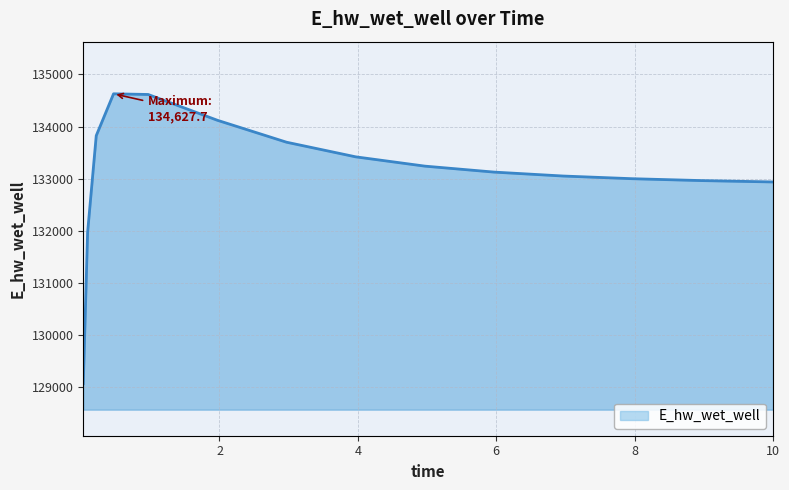

What is the difference between the maximum and minimum values?

5557.5